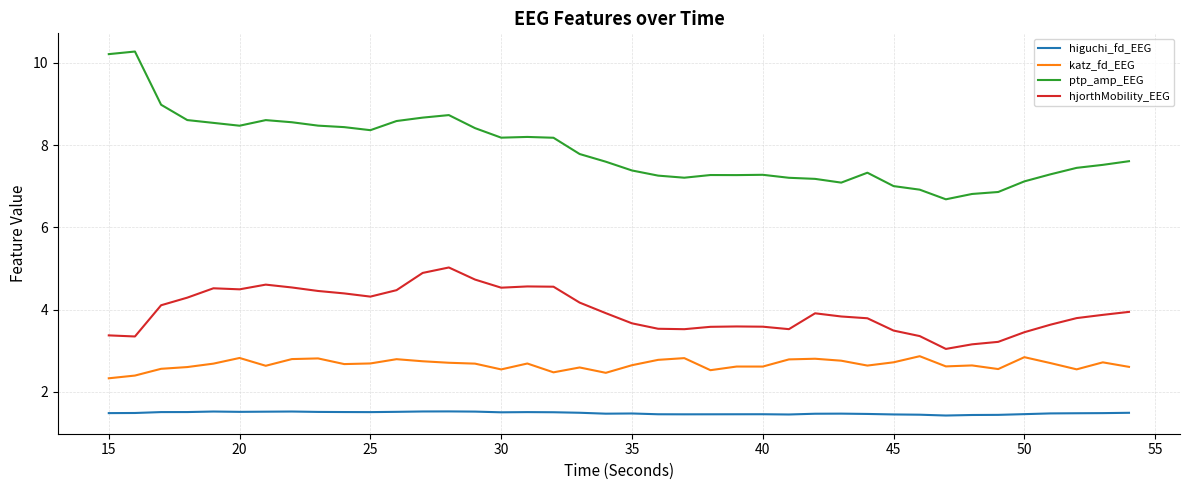

What is the difference between the maximum and minimum values in the ptp_amp_EEG series?

3.6